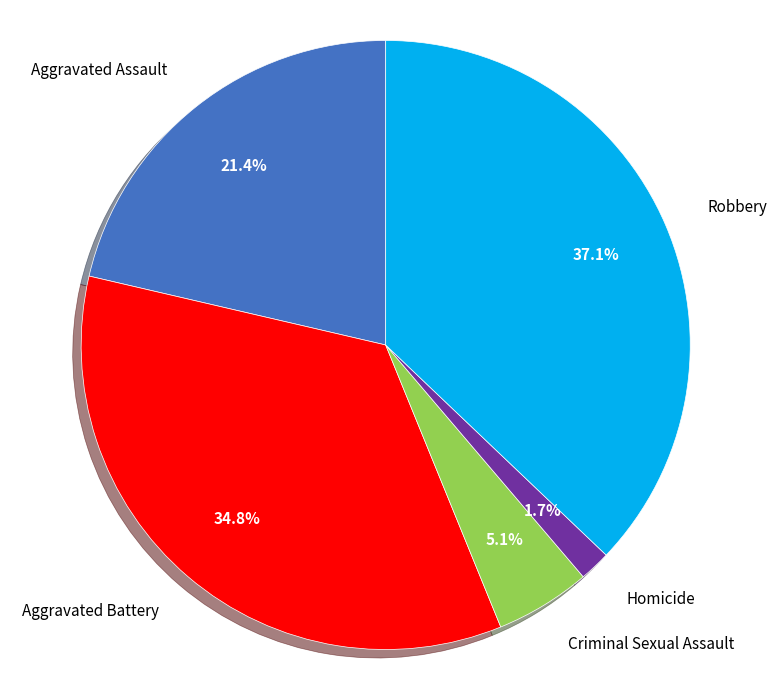

Which slice is the smallest?

Homicide